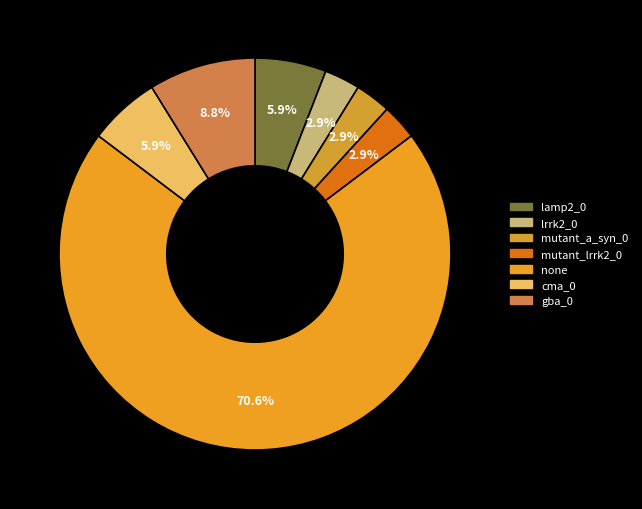

Is there a majority slice in this chart?

Yes